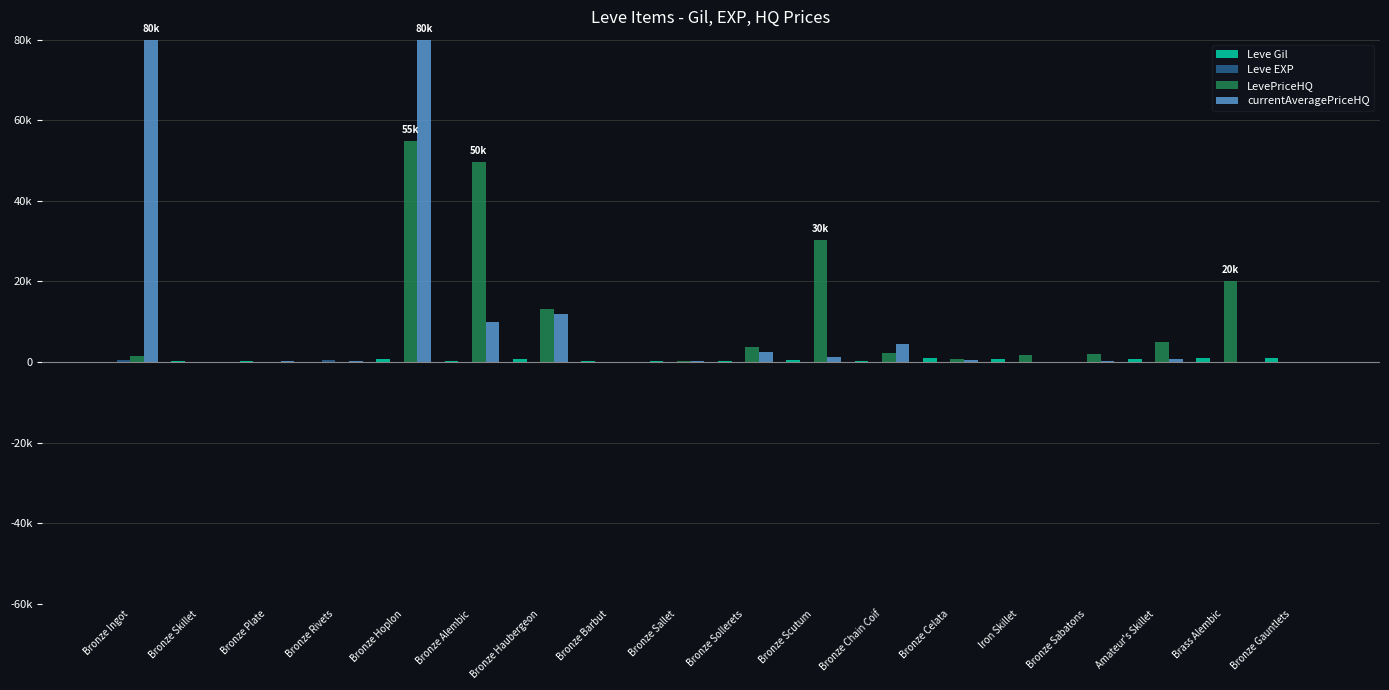

What is the greatest value displayed?

80000.0